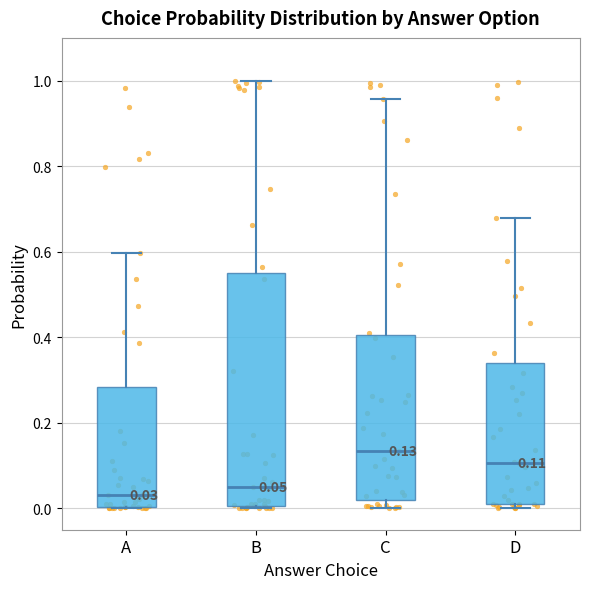

Which box has the highest median line?

C